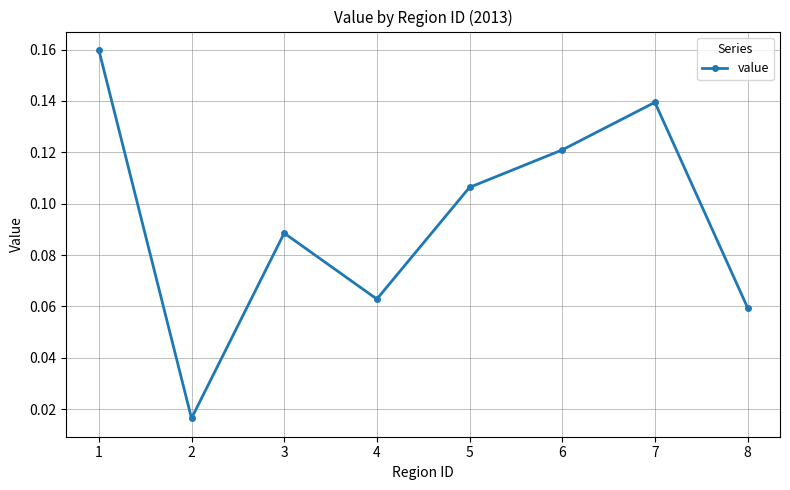

Rank the categories by value from lowest to highest.

2, 8, 4, 3, 5, 6, 7, 1